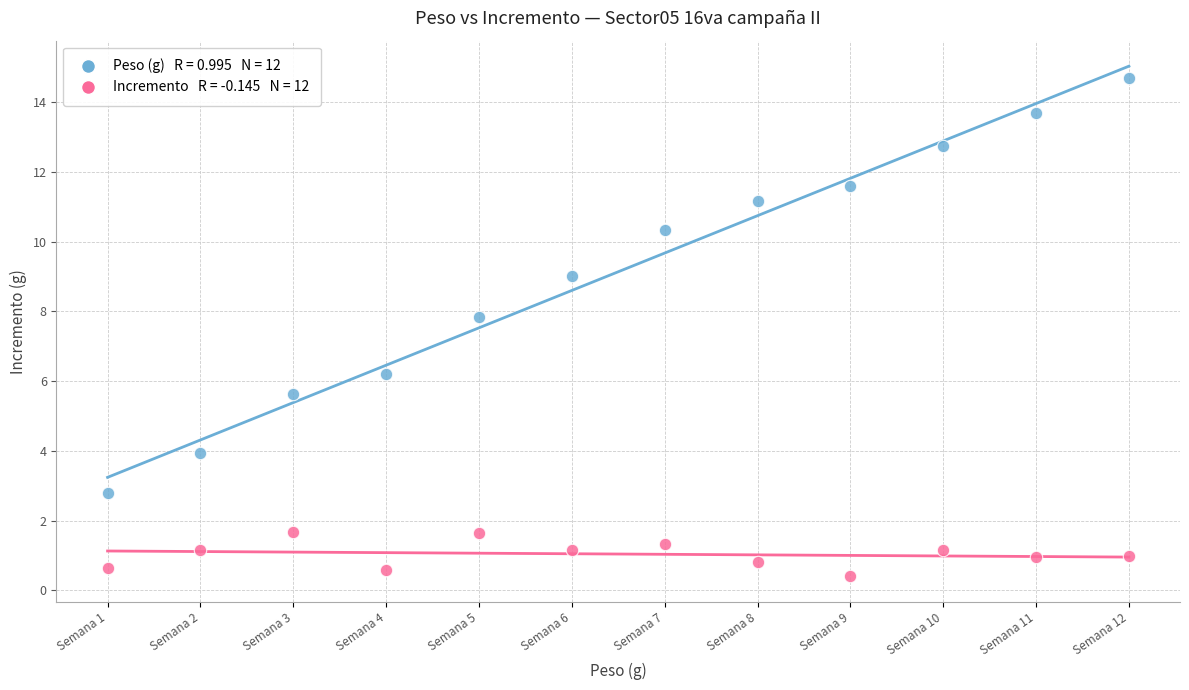

Across all data points, what is the range of X values (max minus min)?

11.0